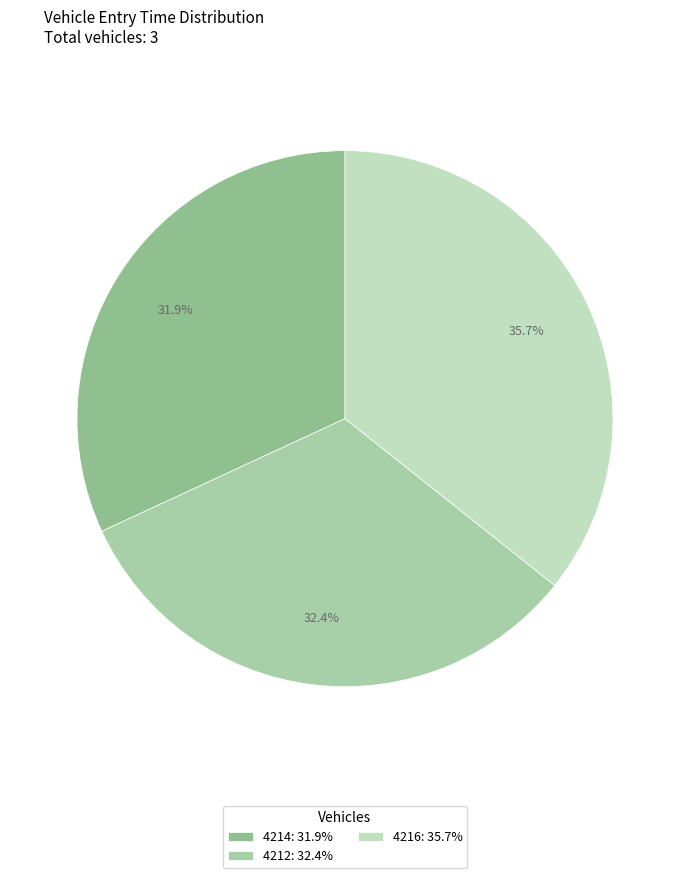

The 4214 slice represents 46% of the pie. True or false?

False